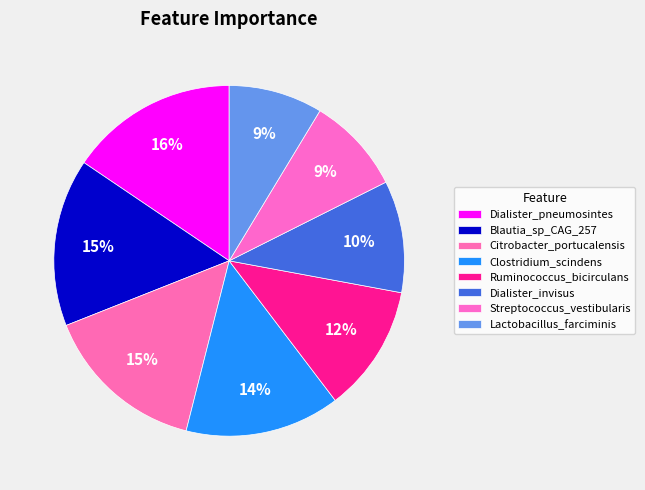

The Dialister_pneumosintes slice represents 16% of the pie. True or false?

True